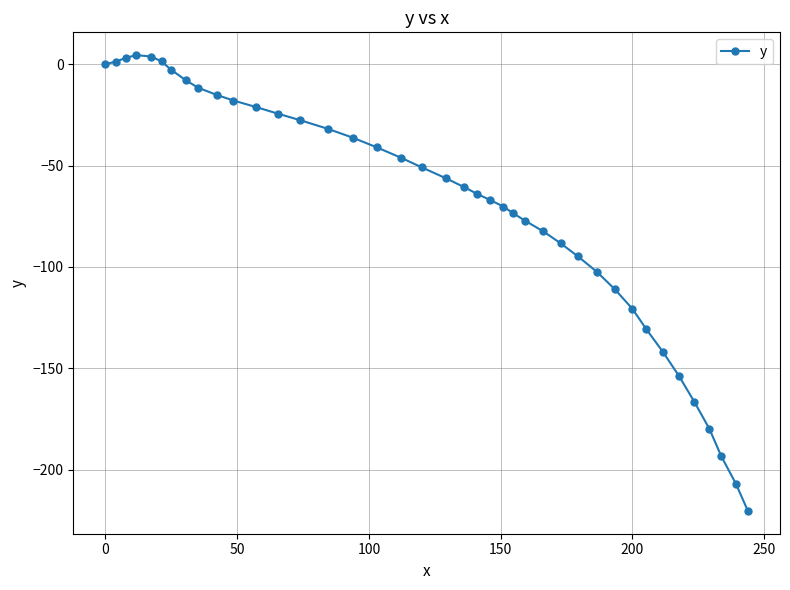

What is the smallest value displayed?

-220.4